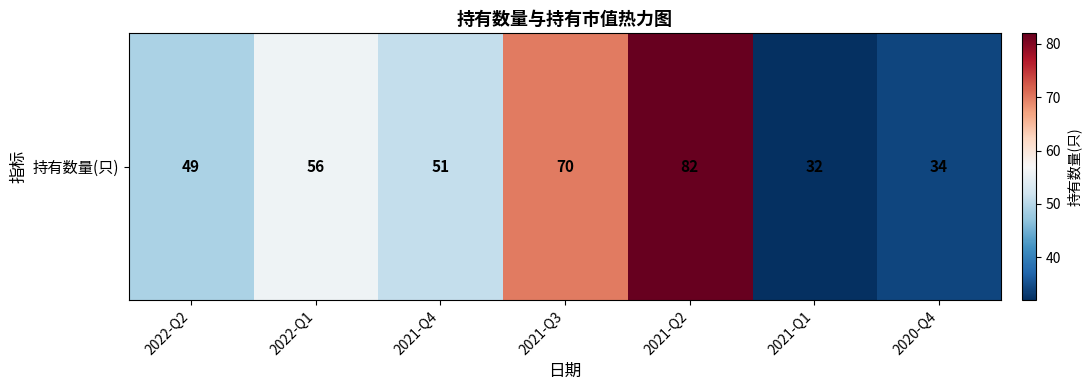

Between 2021-Q4 and 2021-Q3, which is larger?

2021-Q3